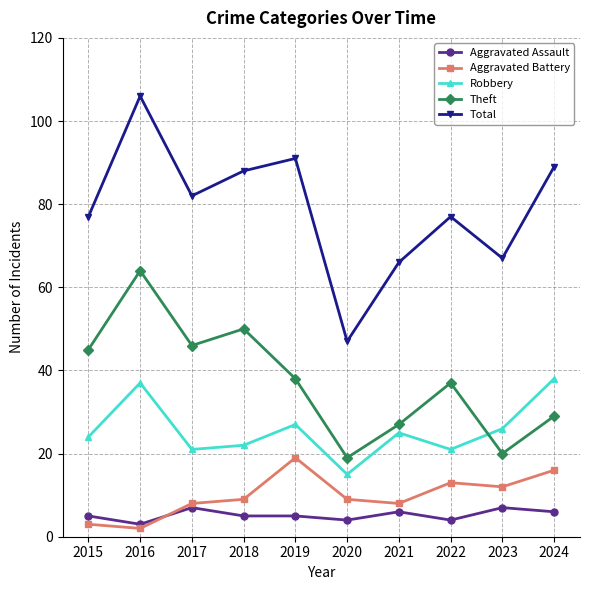

Which series has the widest spread of values?

Total